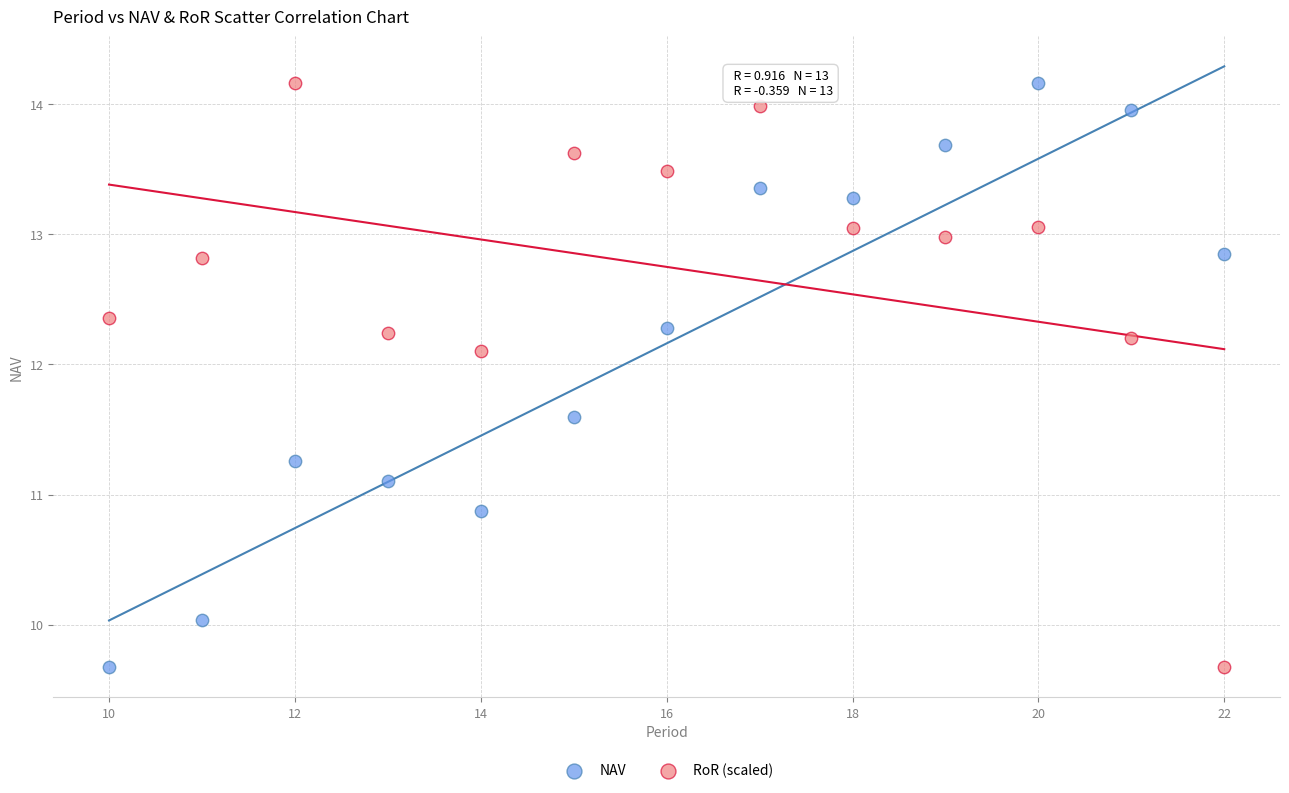

What is the X range (max minus min) for the scatter plot?

12.0